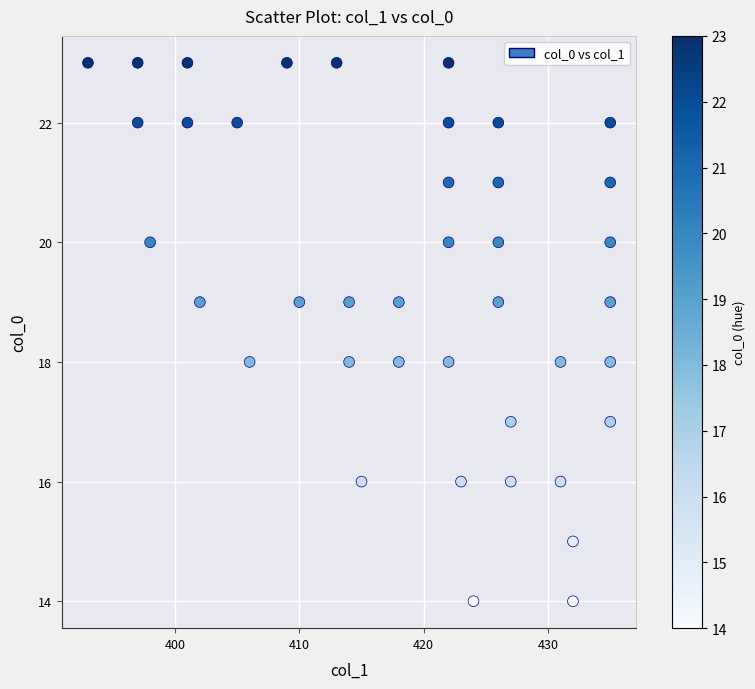

What is the range of X values (max minus min)?

42